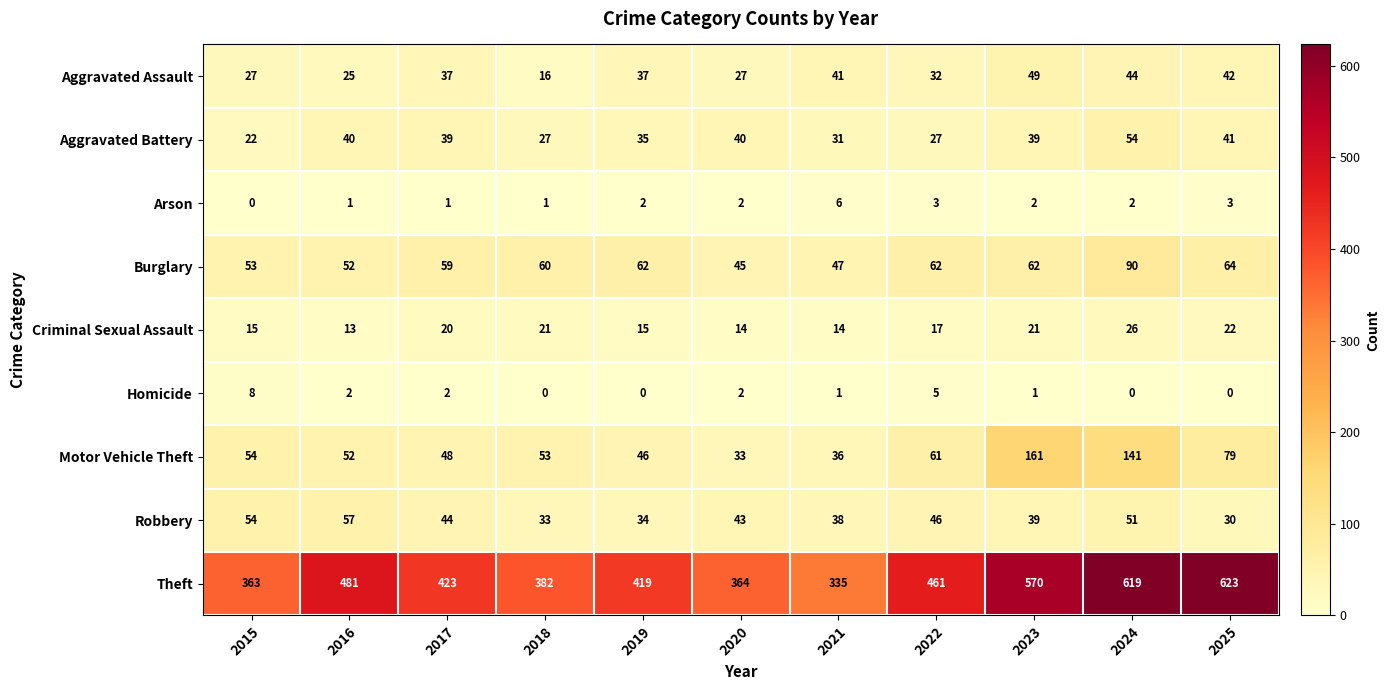

At which category is the sum across all series the highest?

2024